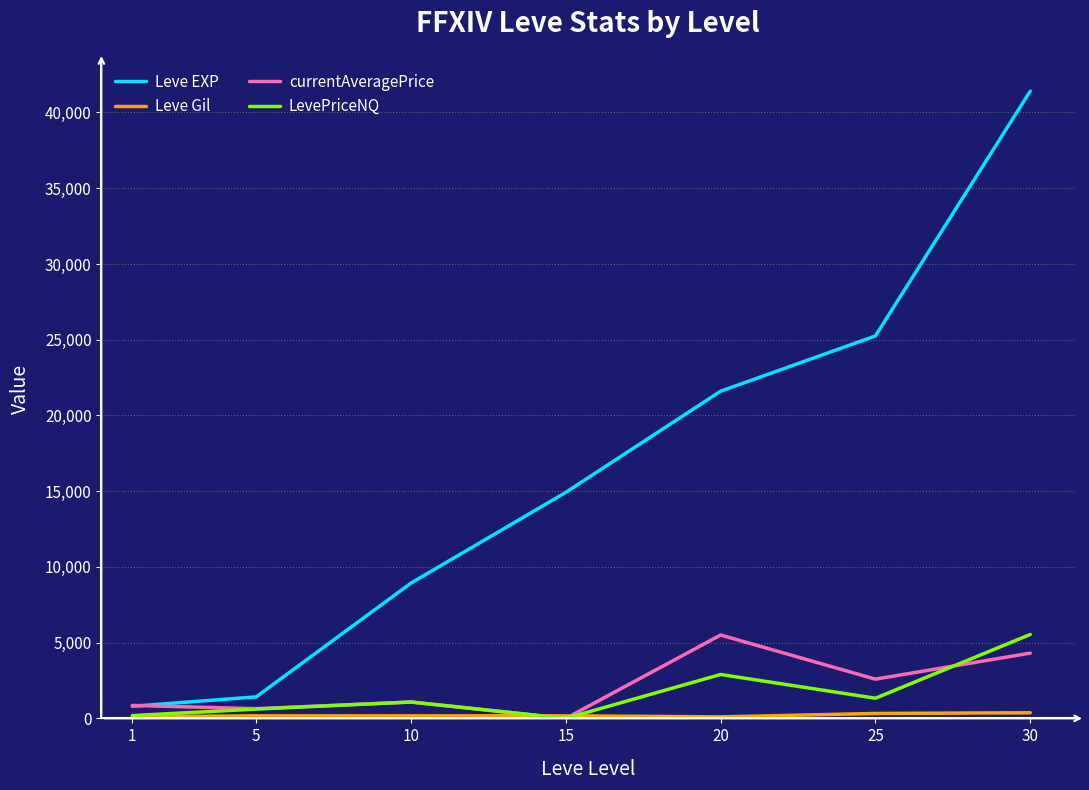

Which series has the largest total across all categories?

Leve EXP